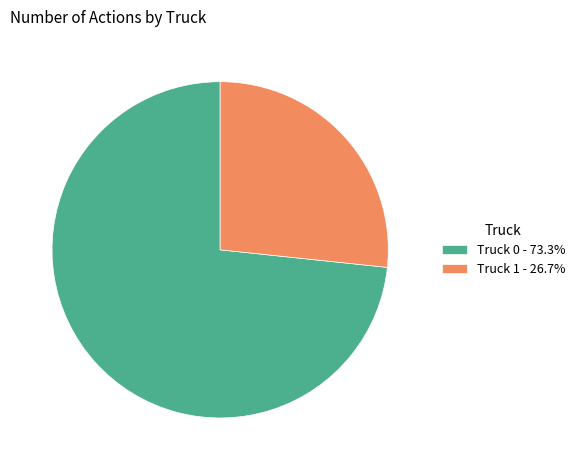

Approximately how many times larger is the value at Truck 1 - 26.7% compared to Truck 0 - 73.3%?

0.4